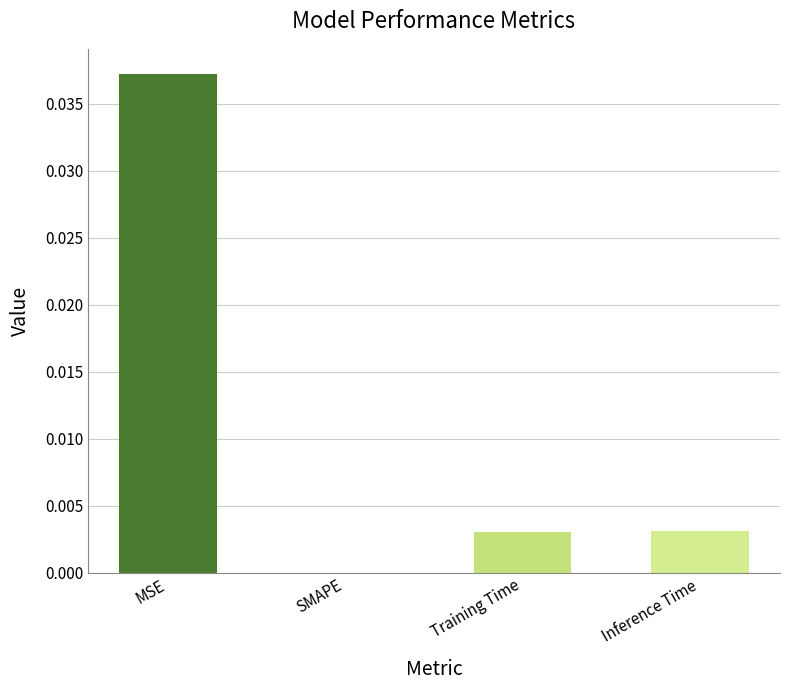

The chart shows a value of 0.1 at MSE. True or false?

False